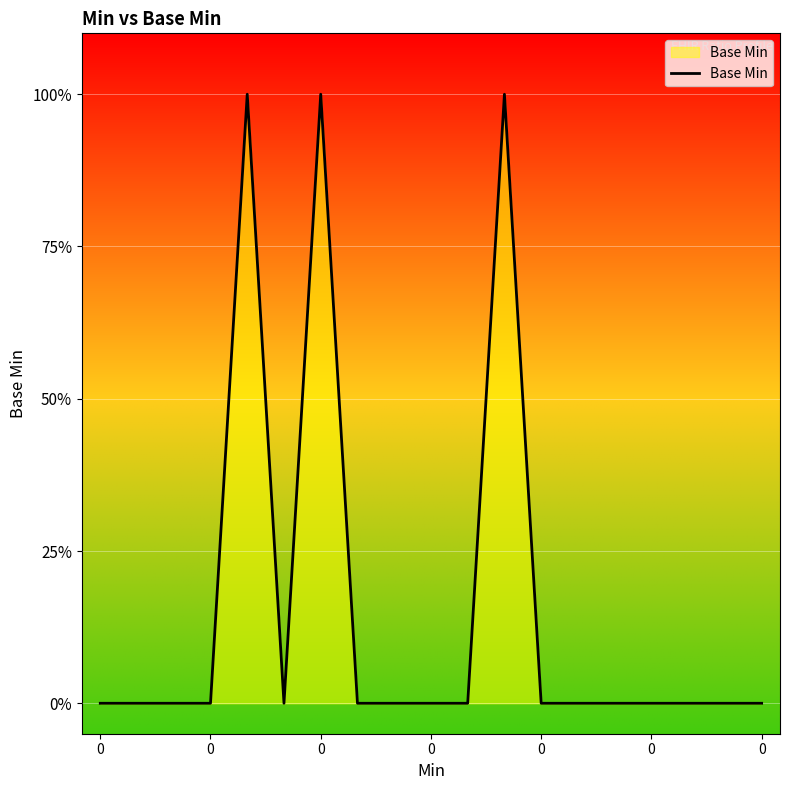

Count the values in the range 0 to 1.

19